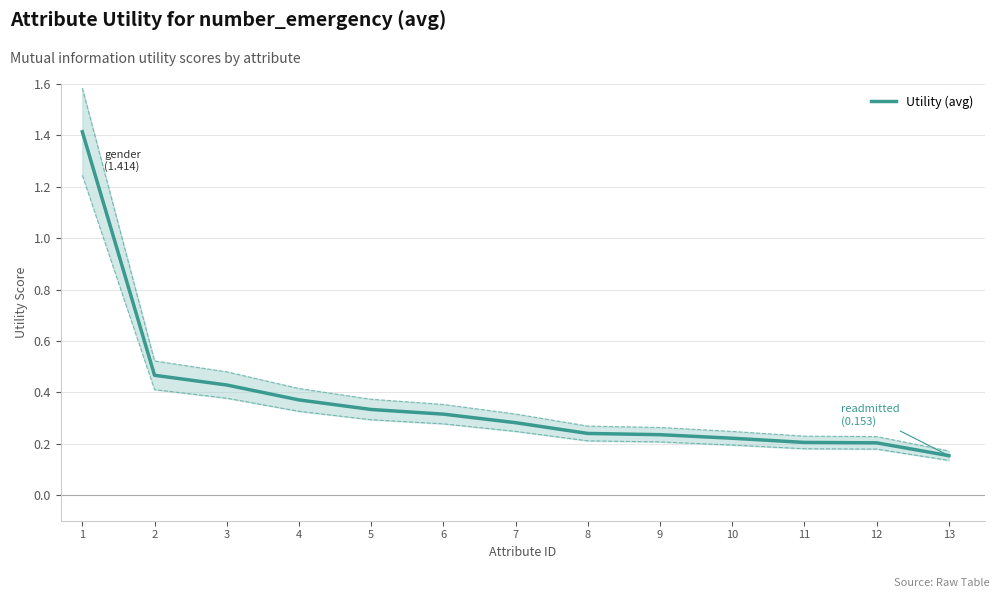

Reading right to left, extract all data points from this chart.

0.2	0.2	0.2	0.2	0.2	0.2	0.3	0.3	0.3	0.4	0.4	0.5	1.4